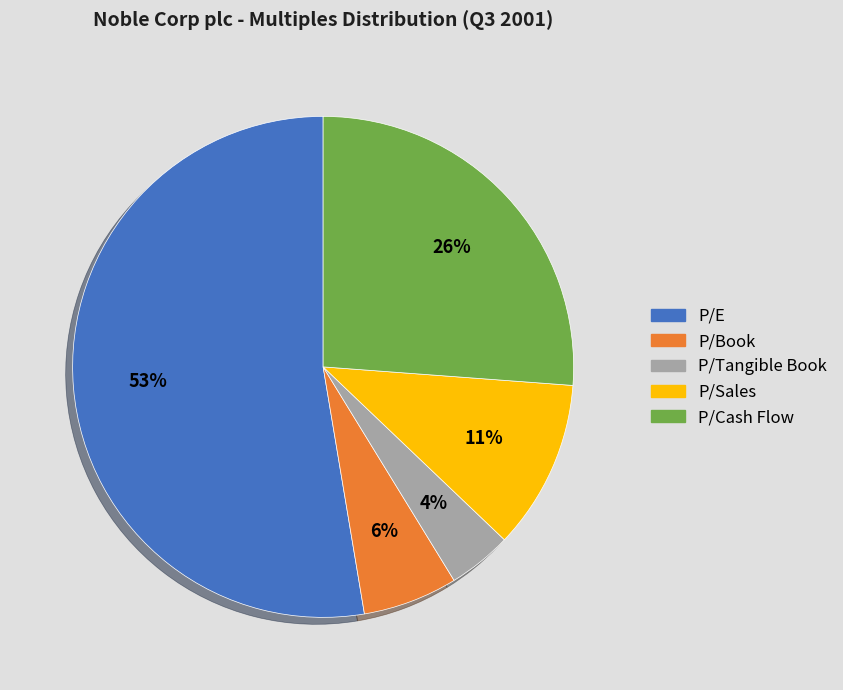

To the nearest percent, what percentage of the pie is P/Tangible Book?

4%